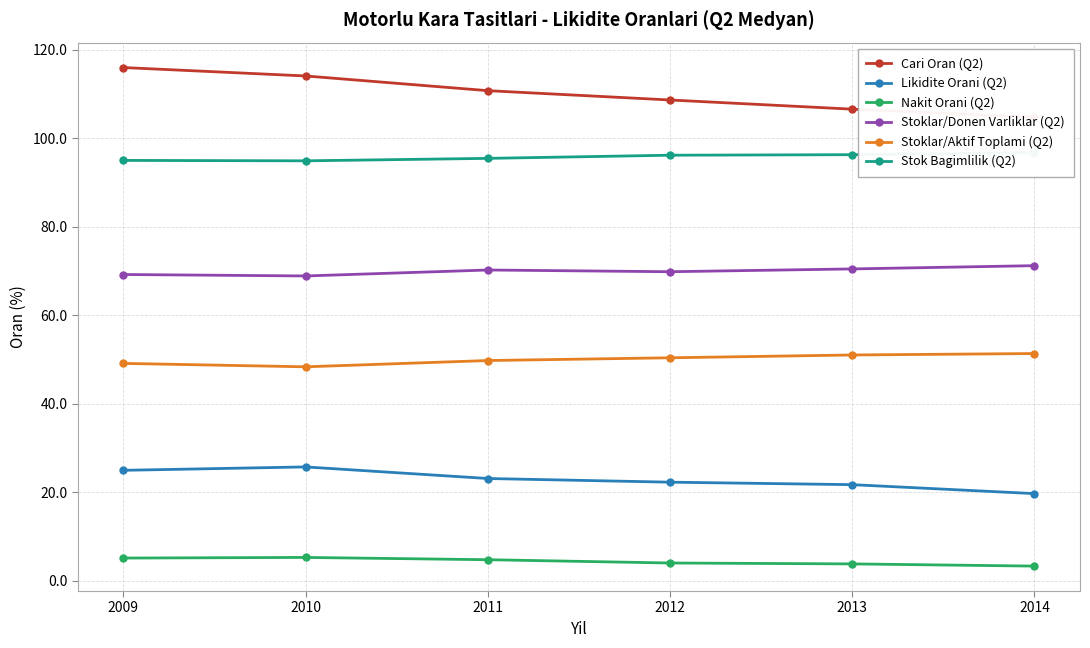

What value does the Likidite Orani (Q2) series have at 2010?

25.7